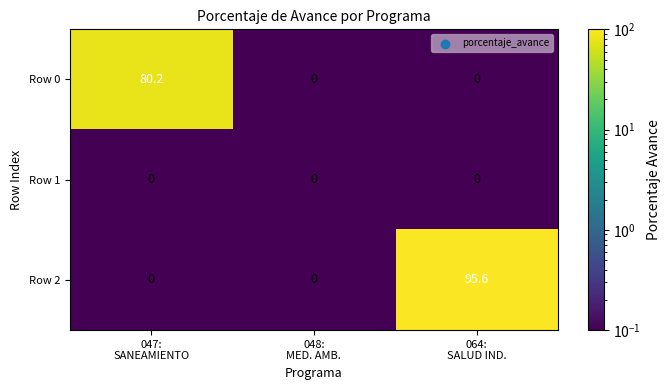

Which series has the widest spread of values?

Row 2